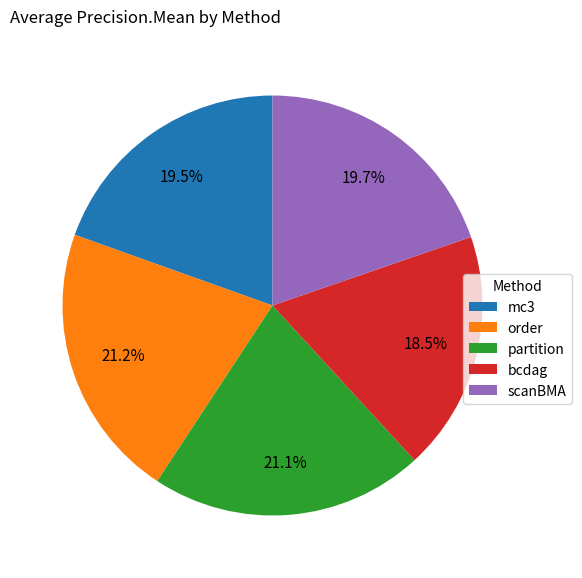

How much of the chart is everything except scanBMA?

80.3%